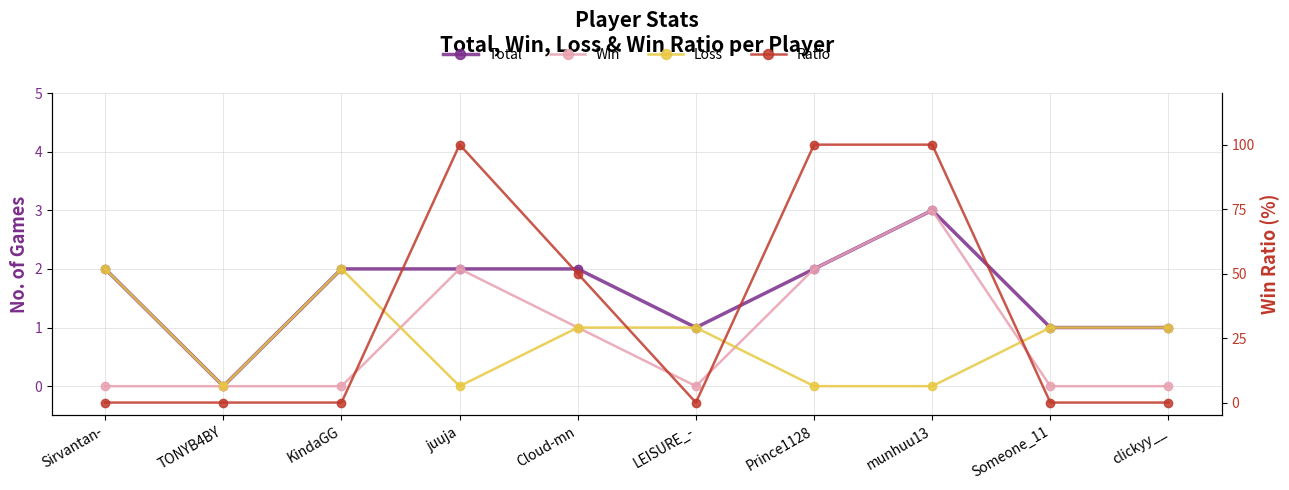

True or false: Ratio has a value of 100 at Prince1128.

True